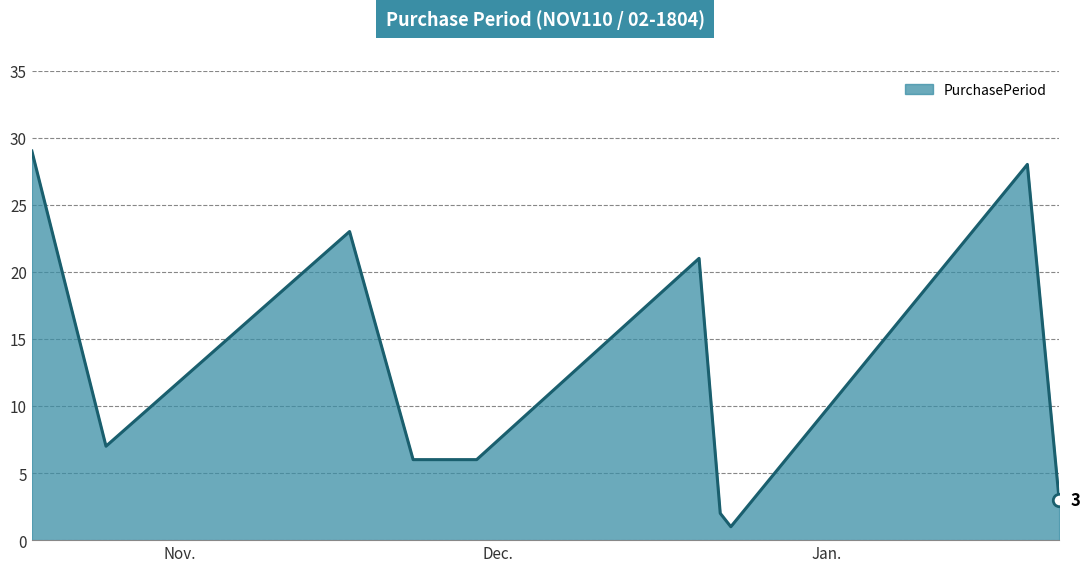

What is the difference between the maximum and minimum values?

28